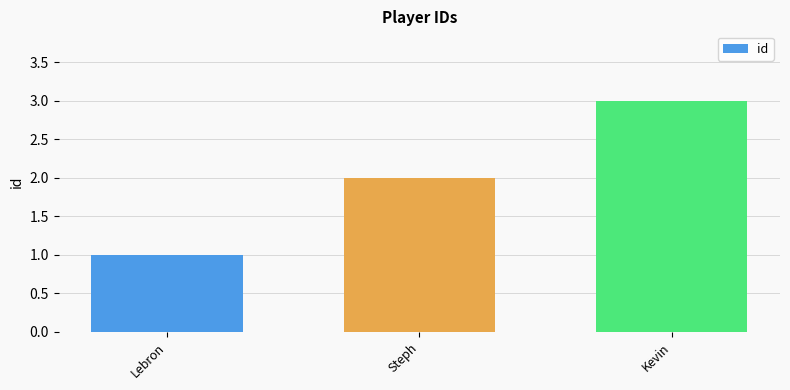

List the labels in order of value, smallest first.

Lebron, Steph, Kevin